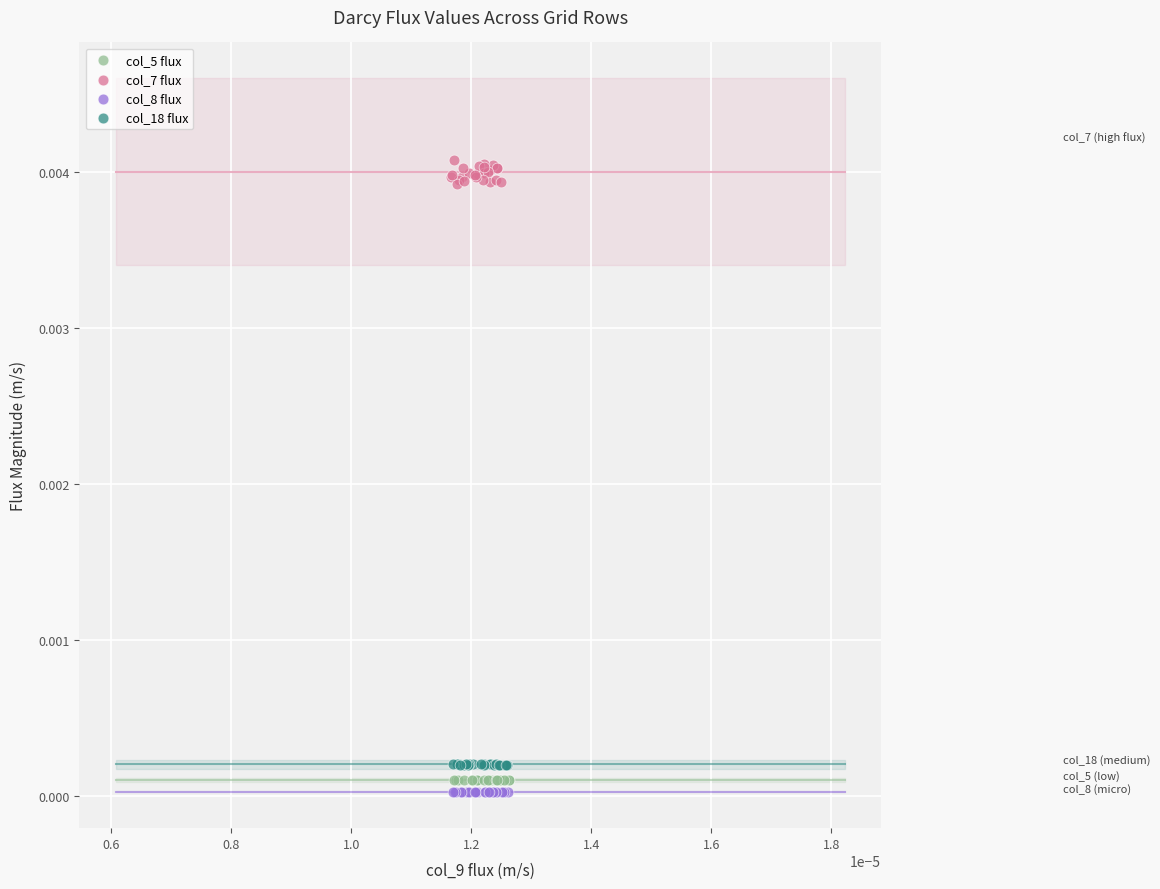

Which series reaches the maximum Y coordinate?

col_7 flux